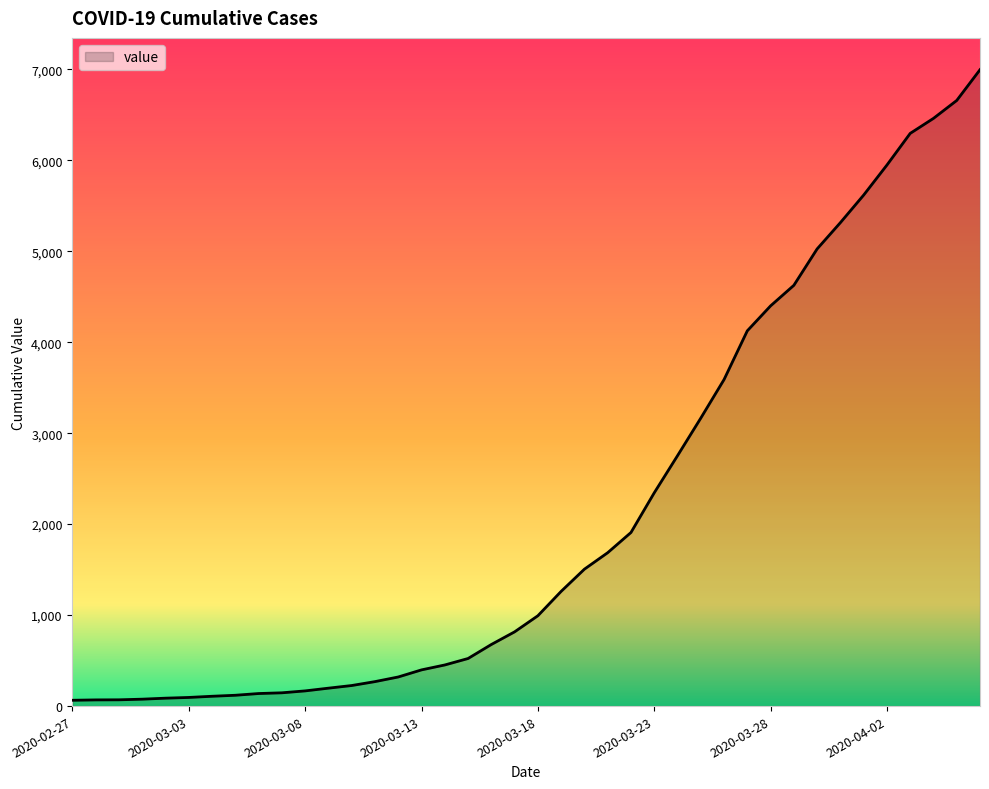

Rank the categories by value from highest to lowest.

2020-04-06, 2020-04-05, 2020-04-04, 2020-04-03, 2020-04-02, 2020-04-01, 2020-03-31, 2020-03-30, 2020-03-29, 2020-03-28, 2020-03-27, 2020-03-26, 2020-03-25, 2020-03-24, 2020-03-23, 2020-03-22, 2020-03-21, 2020-03-20, 2020-03-19, 2020-03-18, 2020-03-17, 2020-03-16, 2020-03-15, 2020-03-14, 2020-03-13, 2020-03-12, 2020-03-11, 2020-03-10, 2020-03-09, 2020-03-08, 2020-03-07, 2020-03-06, 2020-03-05, 2020-03-04, 2020-03-03, 2020-03-02, 2020-03-01, 2020-02-29, 2020-02-28, 2020-02-27